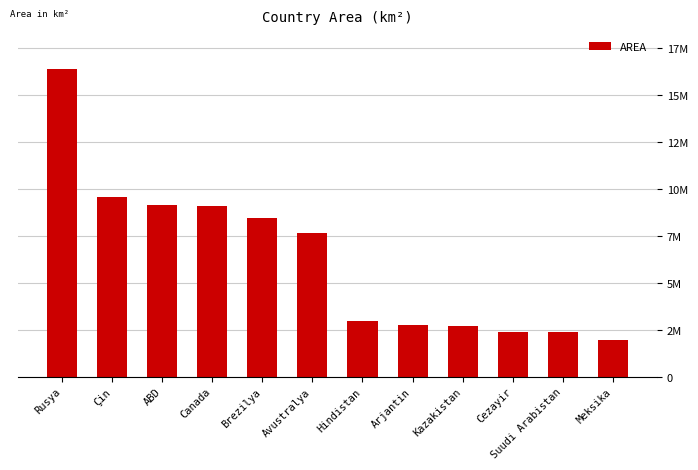

Reading left to right, transcribe all the data shown in this chart.

Rusya=16377742	Çin=9569901	ABD=9158960	Canada=9093507	Brezilya=8460415	Avustralya=7682300	Hindistan=2973193	Arjantin=2736690	Kazakistan=2699700	Cezayir=2381741	Suudi Arabistan=2381741	Meksika=1943945